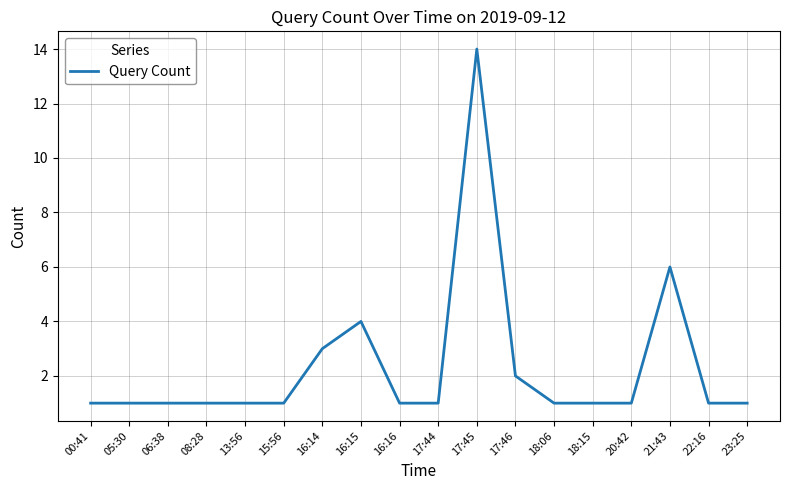

Reading left to right, transcribe all the data shown in this chart.

00:41=1	05:30=1	06:38=1	08:28=1	13:56=1	15:56=1	16:14=3	16:15=4	16:16=1	17:44=1	17:45=14	17:46=2	18:06=1	18:15=1	20:42=1	21:43=6	22:16=1	23:25=1